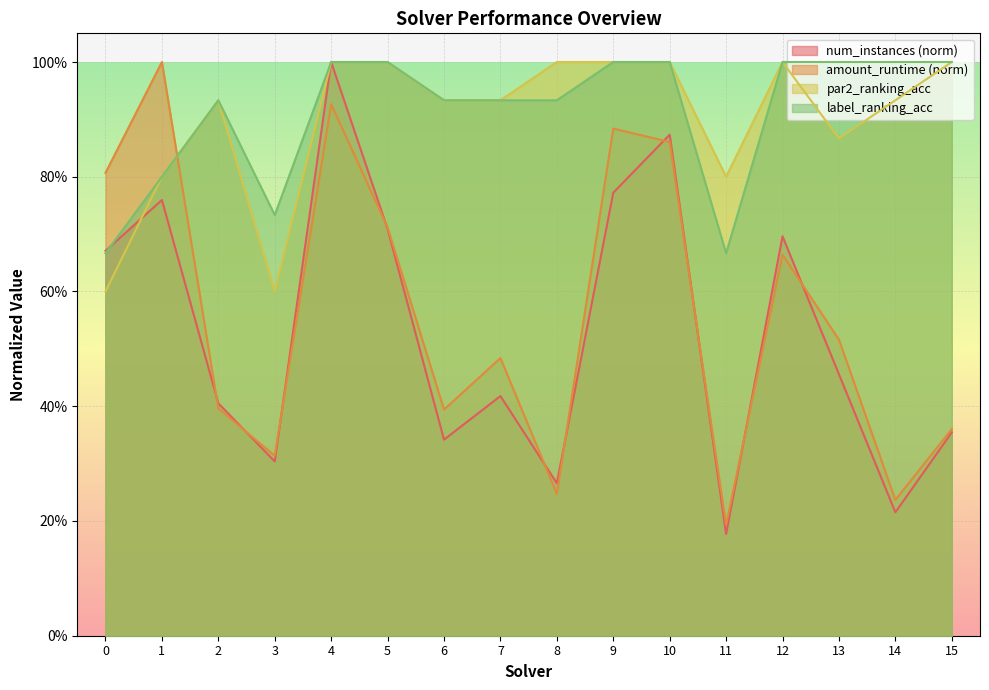

Which label corresponds to the smallest value in the chart?

11